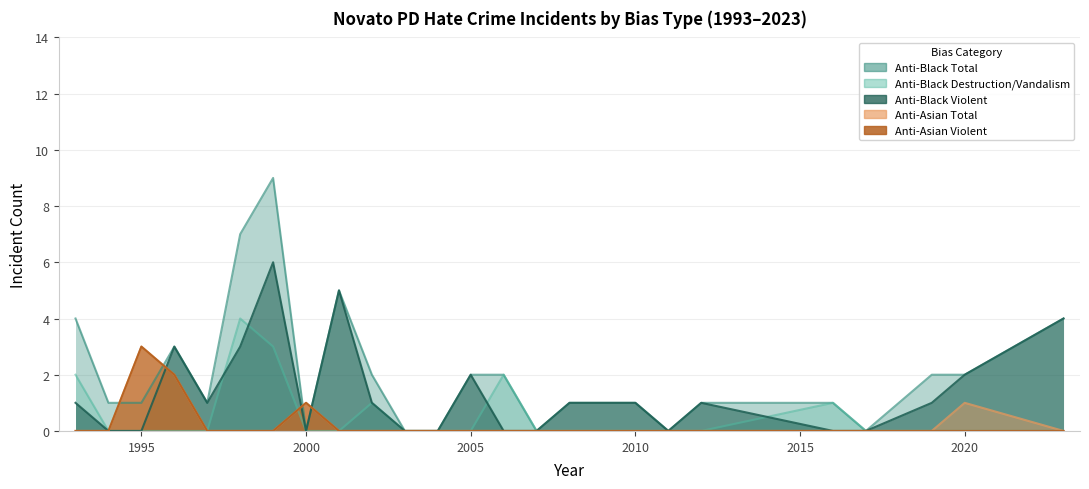

True or false: anti_asian_total and anti_black_total intersect in this chart.

True